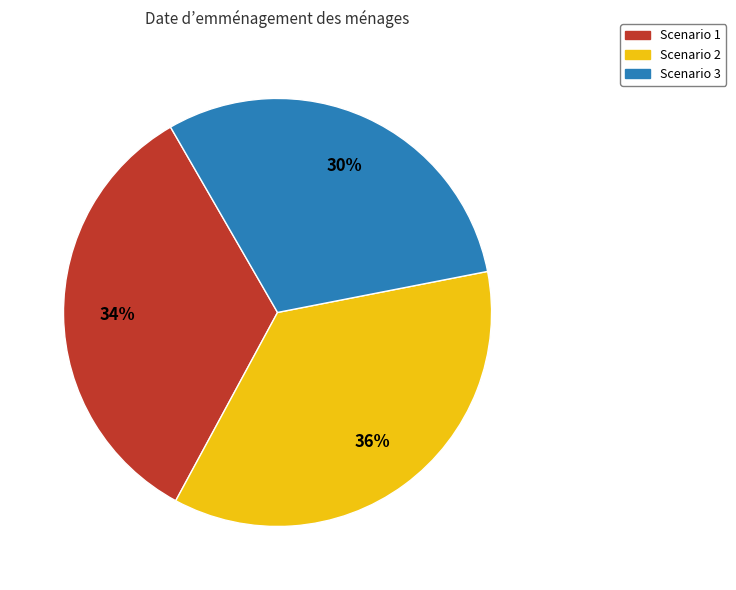

How many slices are in this pie chart?

3